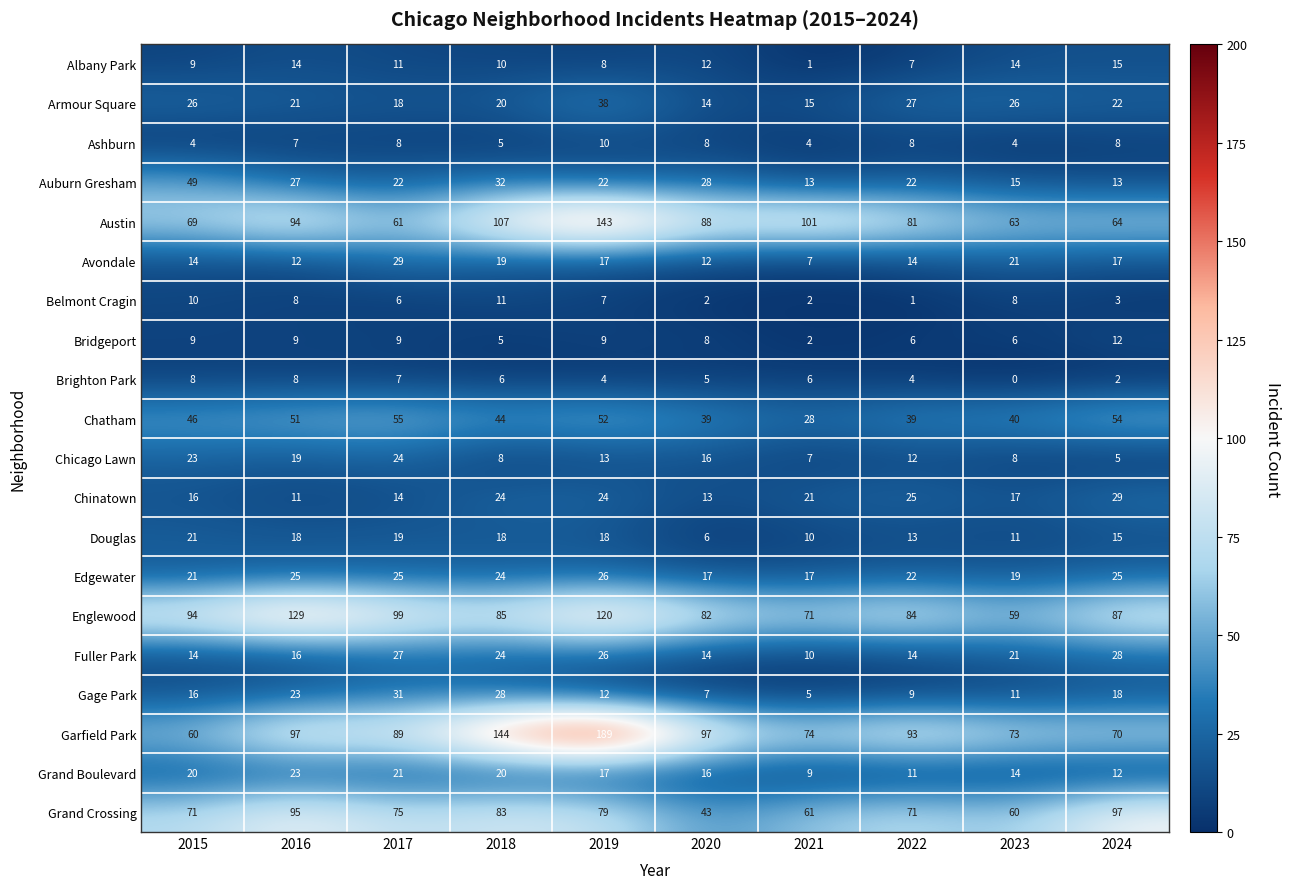

Which series has the largest total across all categories?

Garfield Park